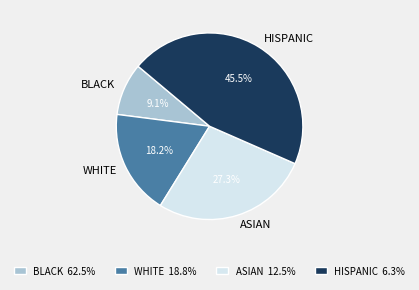

Does WHITE represent more than half of the total?

No